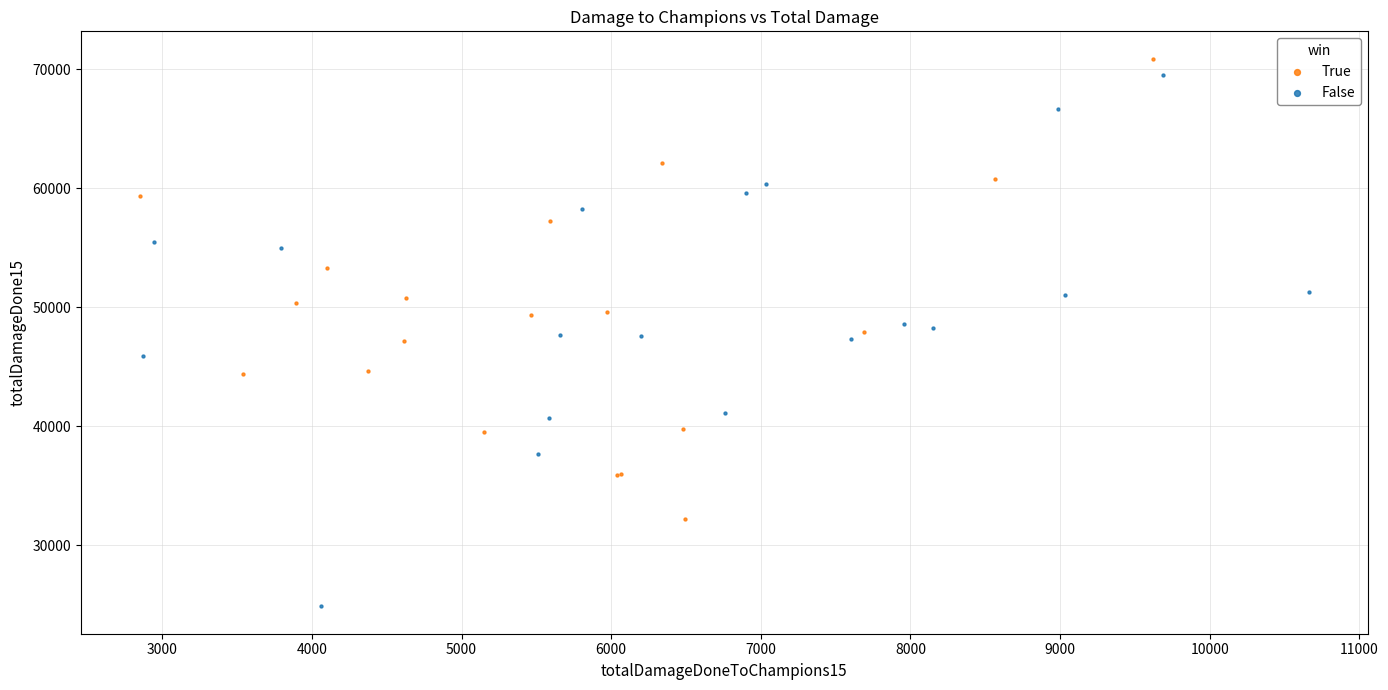

Which series has the widest spread of Y values?

False